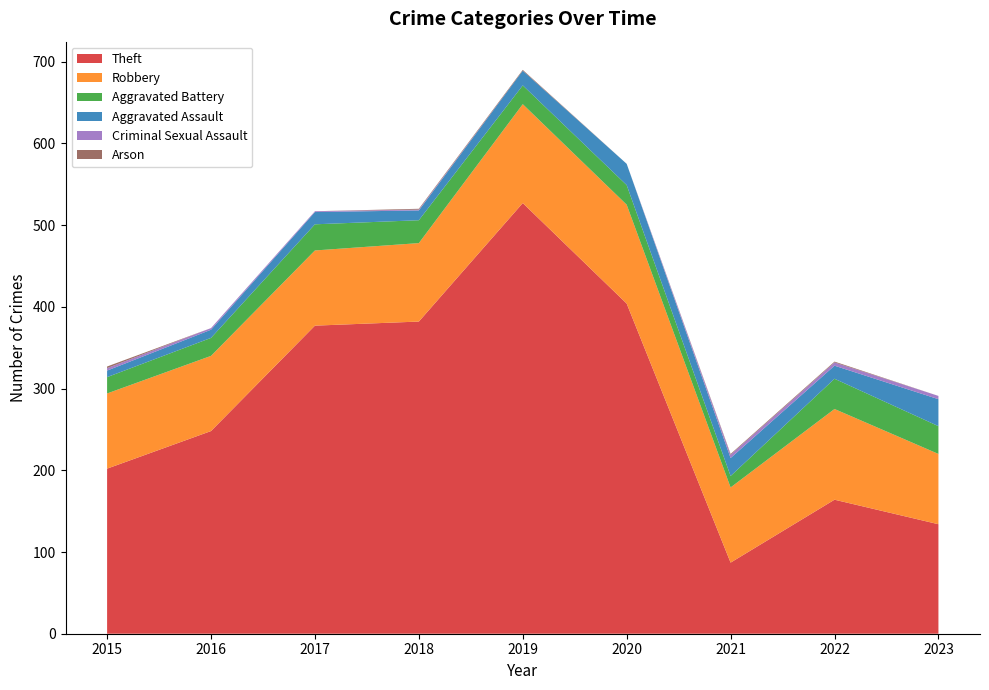

Reading left to right, what are all the values shown in this chart?

Theft: 202	248	377	382	527	404	87	164	134
Robbery: 92	92	92	96	121	121	92	111	86
Aggravated Battery: 20	22	32	28	23	24	14	37	34
Aggravated Assault: 8	10	15	12	18	26	22	16	33
Criminal Sexual Assault: 3	2	1	1	0	0	4	4	4
Arson: 2	0	0	1	1	0	1	1	0